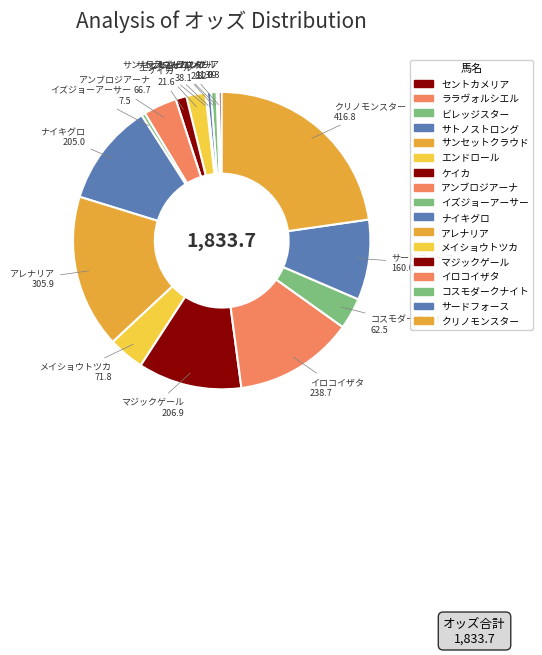

To the nearest percent, what is the difference between the largest and smallest slice percentages?

23%